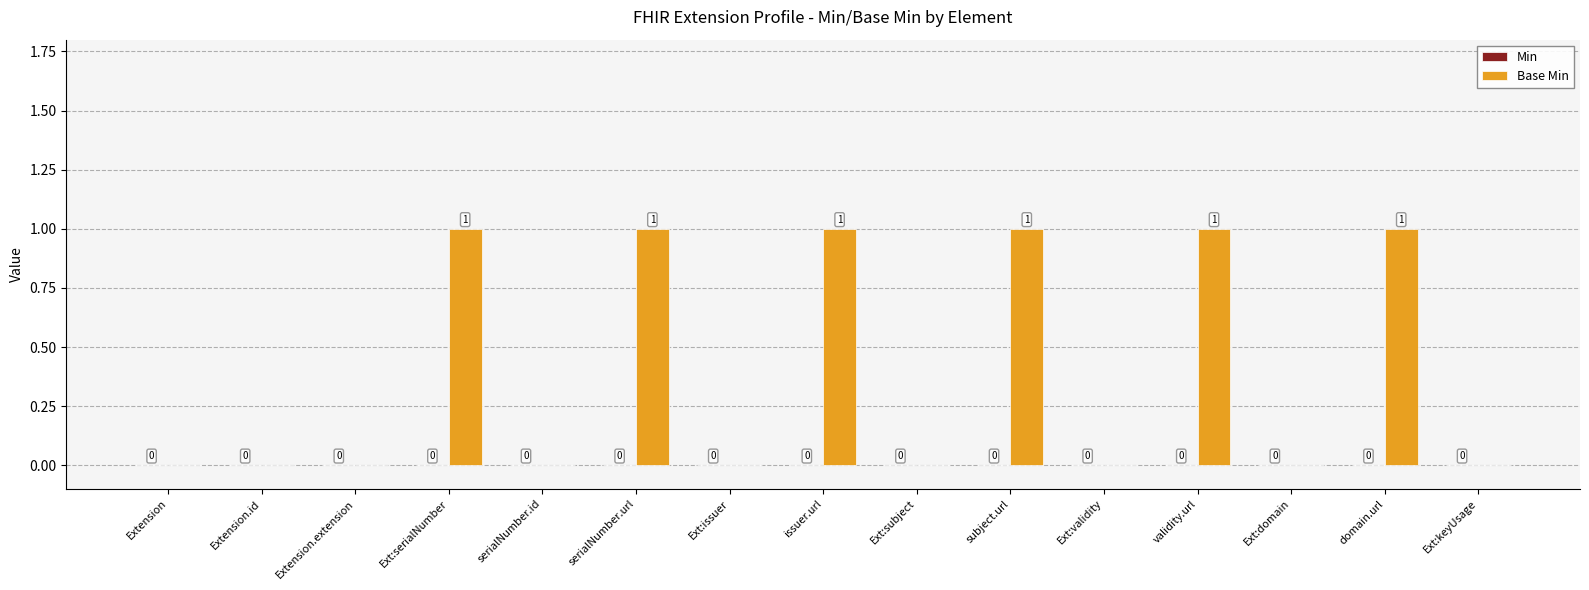

Reading left to right, list all the values displayed in this chart.

Extension=0	Extension.id=0	Extension.extension=0	Ext:serialNumber=1	serialNumber.id=0	serialNumber.url=1	Ext:issuer=0	issuer.url=1	Ext:subject=0	subject.url=1	Ext:validity=0	validity.url=1	Ext:domain=0	domain.url=1	Ext:keyUsage=0